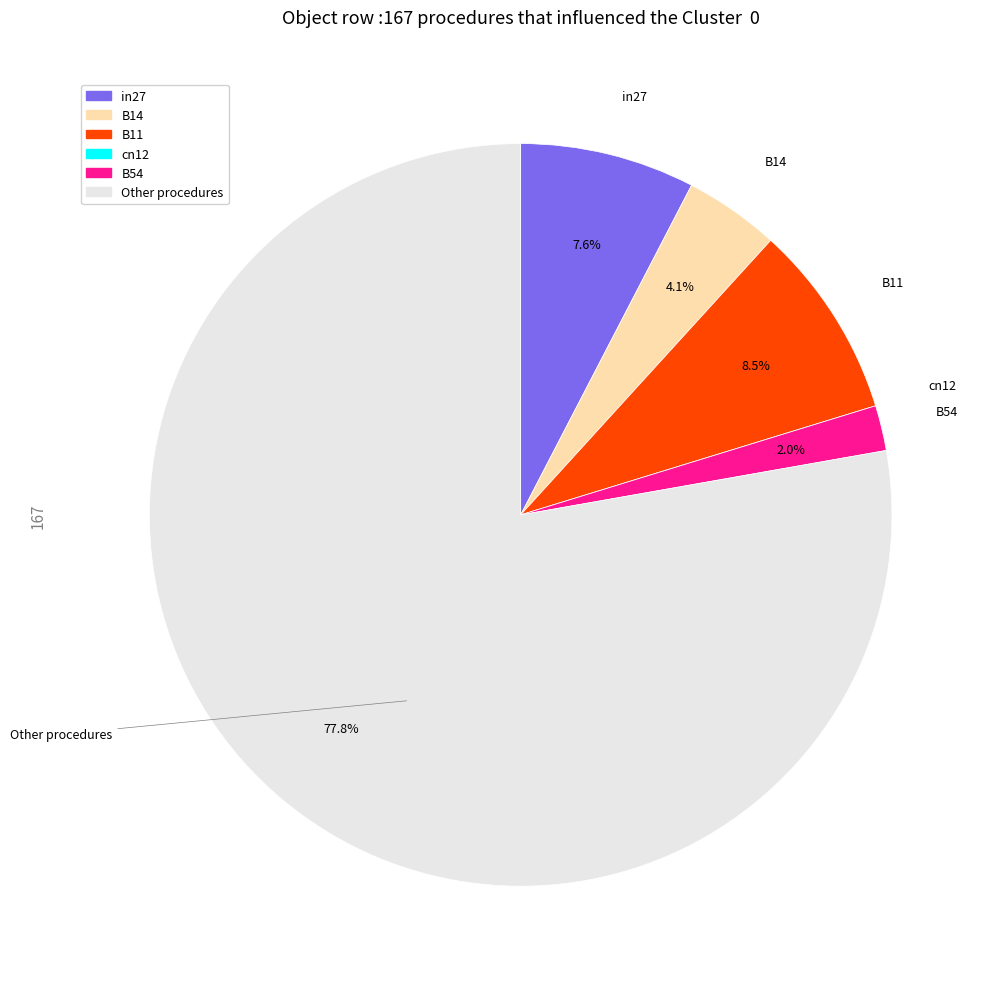

Is there any slice that represents more than half of the pie?

Yes